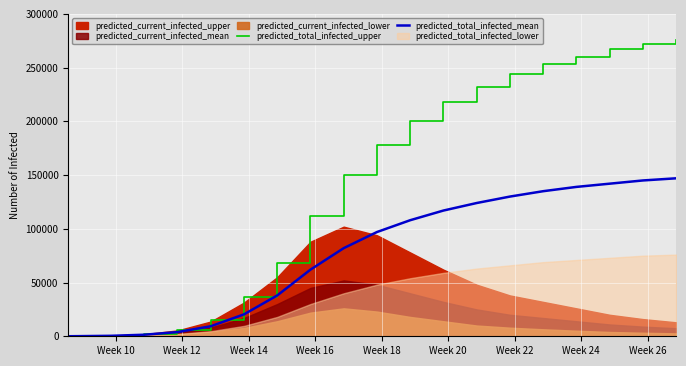

True or false: predicted_total_infected_mean and predicted_total_infected_upper intersect in this chart.

False